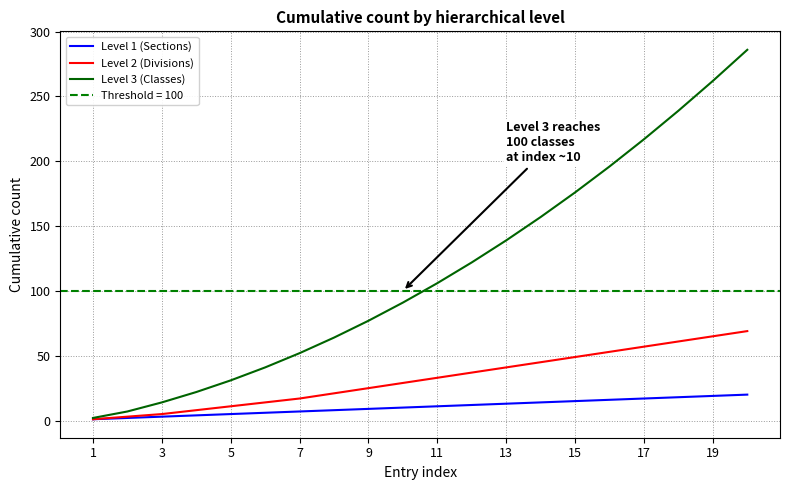

True or false: Level 2 (Divisions) has a value of 22 at 17.

False